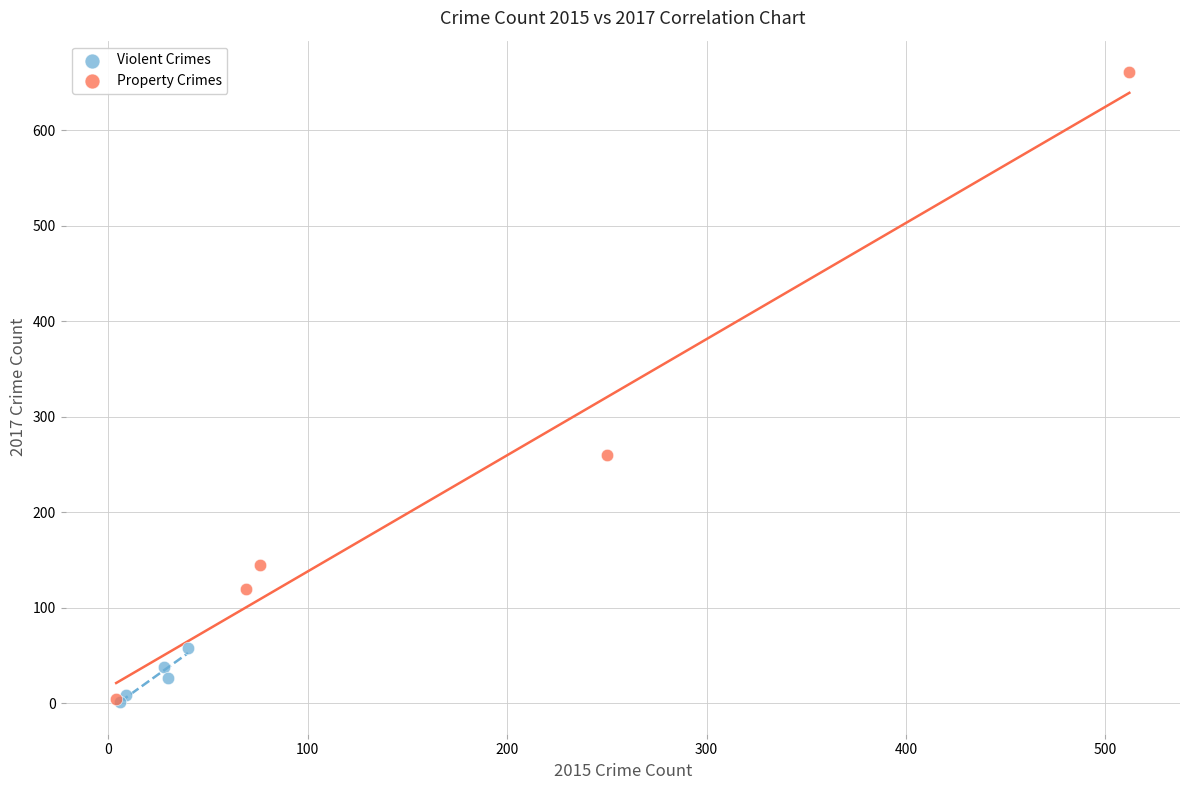

Which series has the widest spread of Y values?

Property Crimes